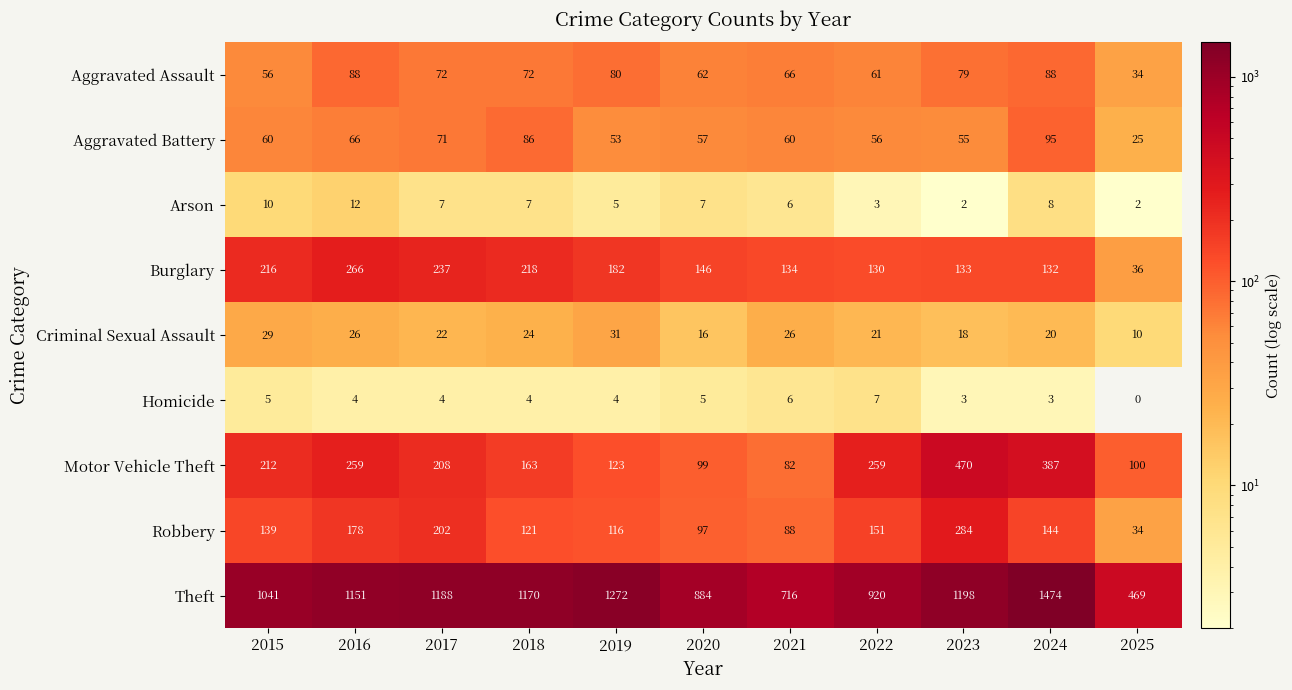

Which series changed the most between 2017 and 2024?

Theft